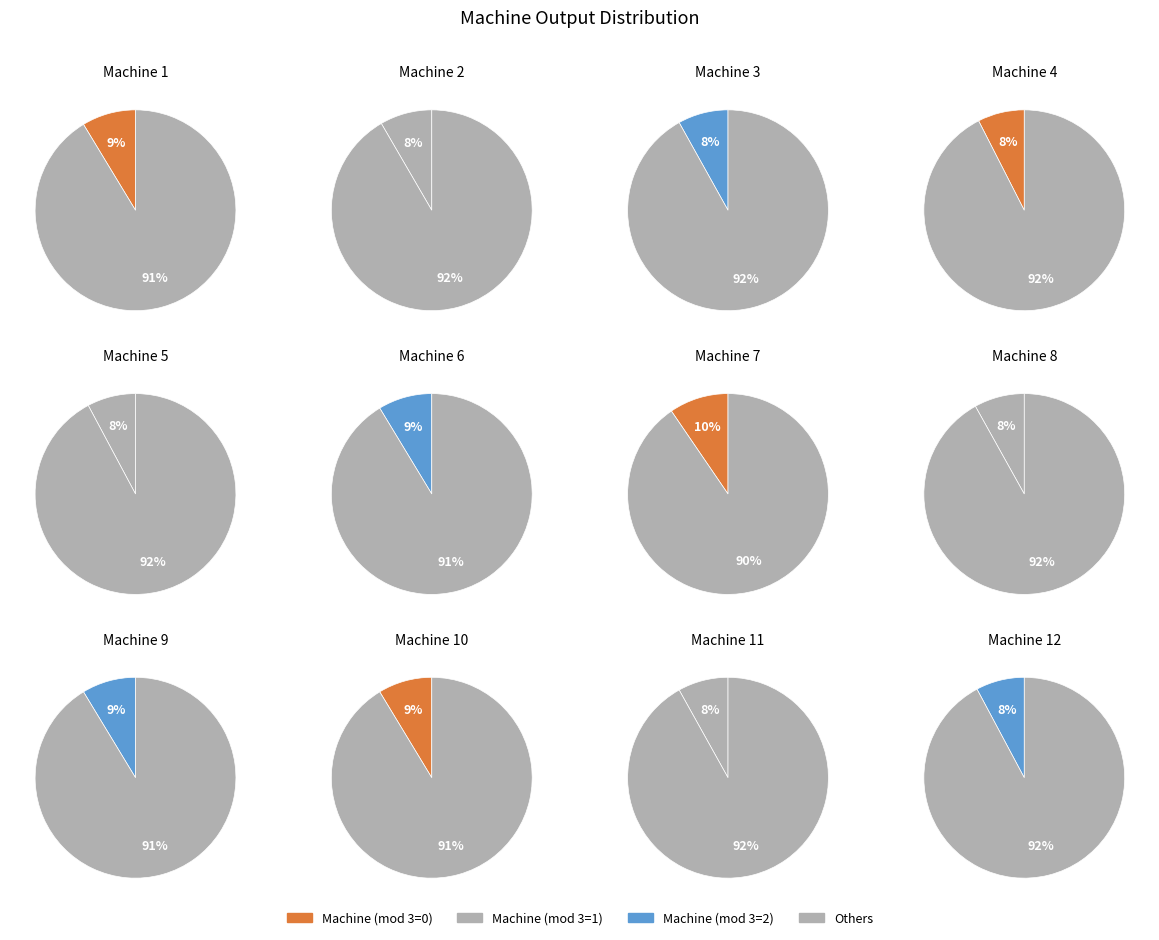

Does Machine 4 represent more than half of the total?

No